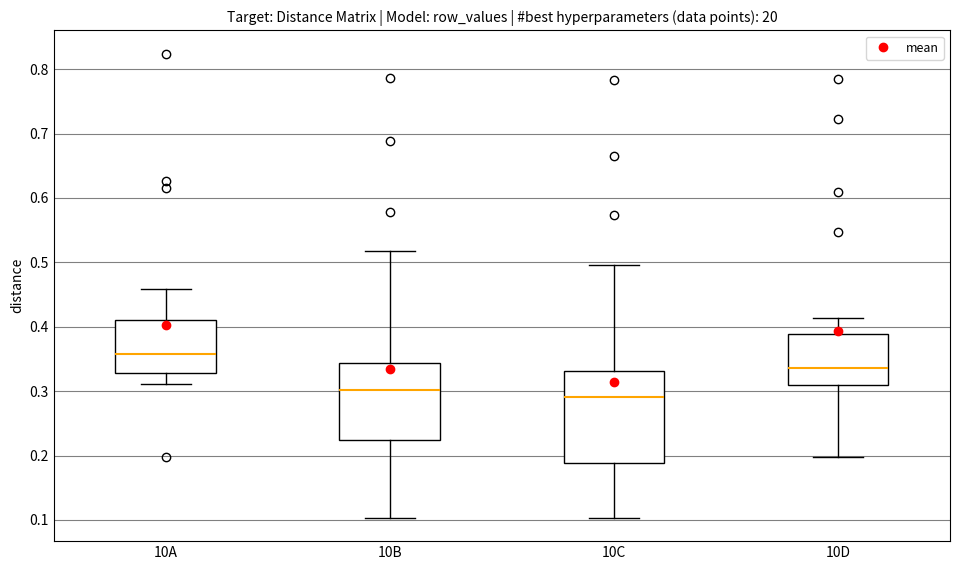

Reading left to right, transcribe this box plot: for each box, give where its median line is, the range the box spans, and where its two whiskers end, as read against the y-axis. The values are not printed on the chart, so give them approximately, as read against the axis.

10A: median 0.36, box 0.33 to 0.41, whiskers 0.31 to 0.46
10B: median 0.30, box 0.22 to 0.34, whiskers 0.10 to 0.52
10C: median 0.29, box 0.19 to 0.33, whiskers 0.10 to 0.50
10D: median 0.34, box 0.31 to 0.39, whiskers 0.20 to 0.41